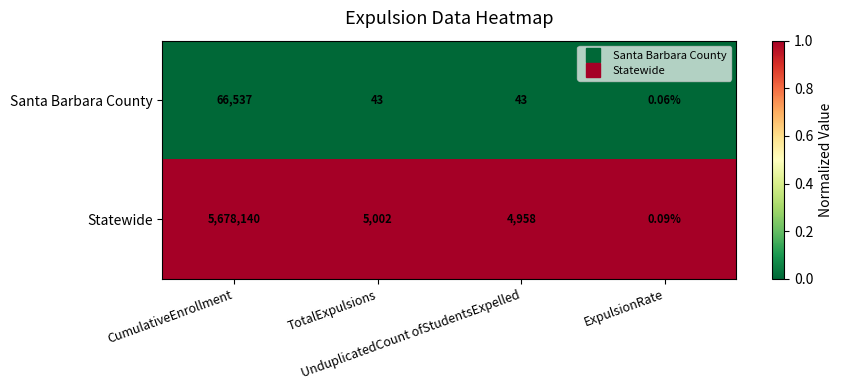

Which series has the widest spread of values?

Statewide